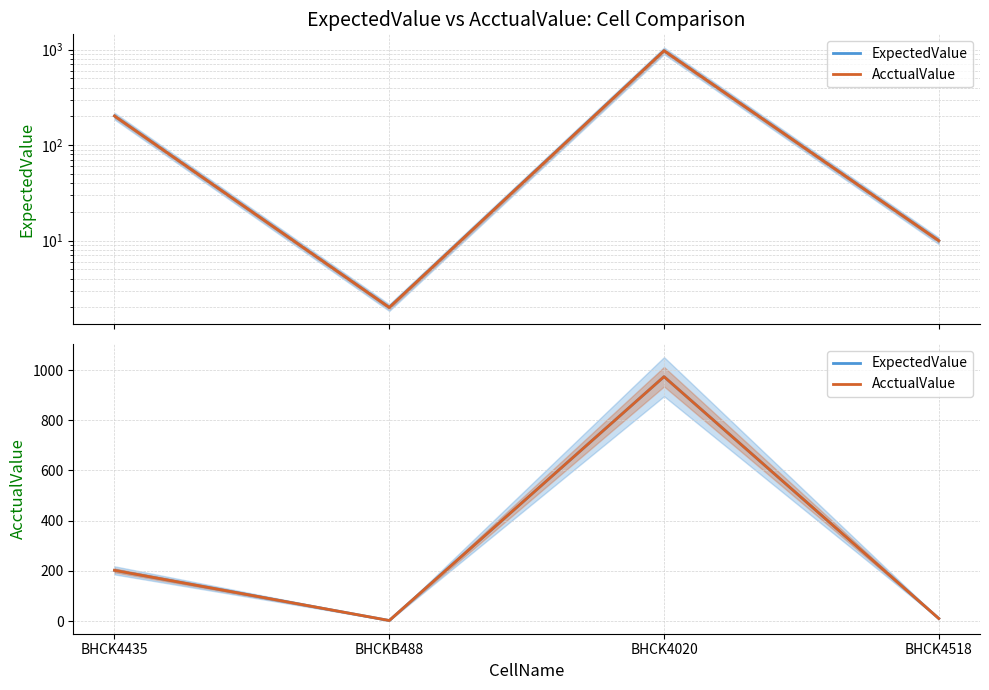

At which category does AcctualValue reach its first local peak?

BHCK4020